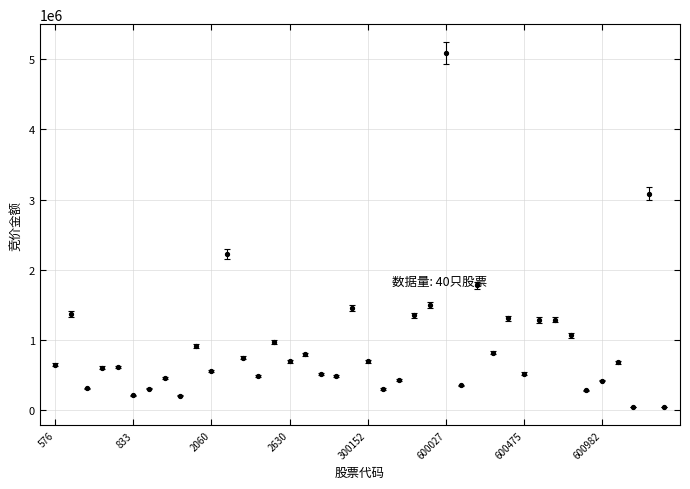

What is the greatest value displayed?

5089692